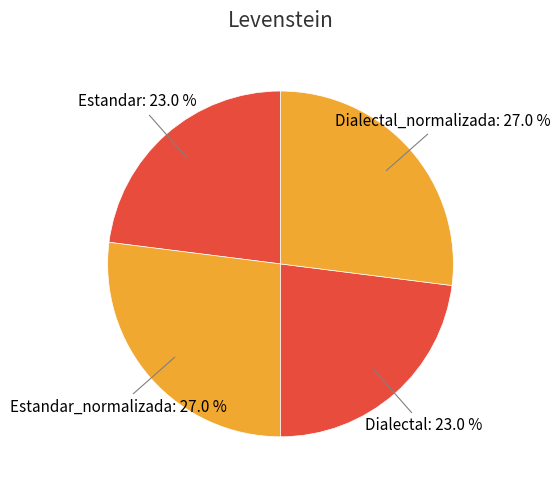

What percentage do Estandar_normalizada and Dialectal together represent?

50.0%